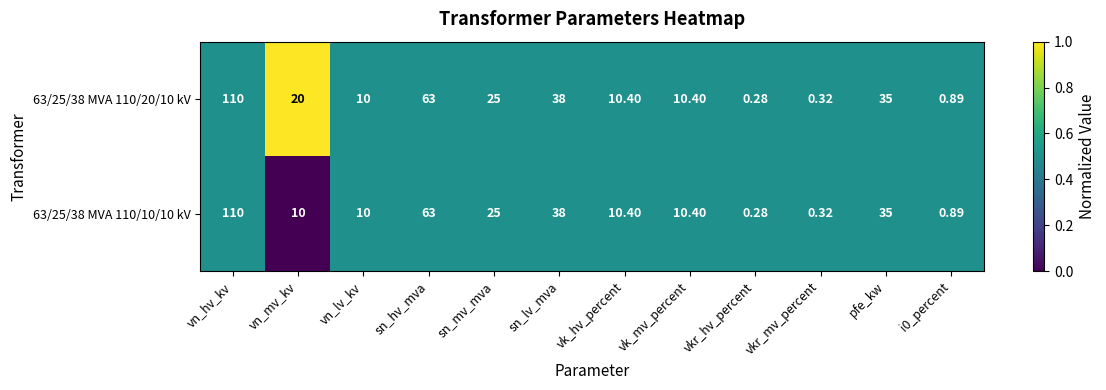

Which category has the highest value in the 63/25/38 MVA 110/10/10 kV series?

vn_hv_kv